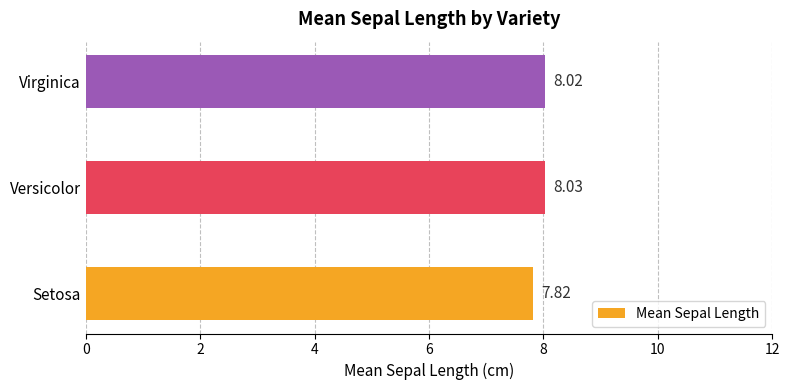

Which category has the highest value across all series?

Versicolor